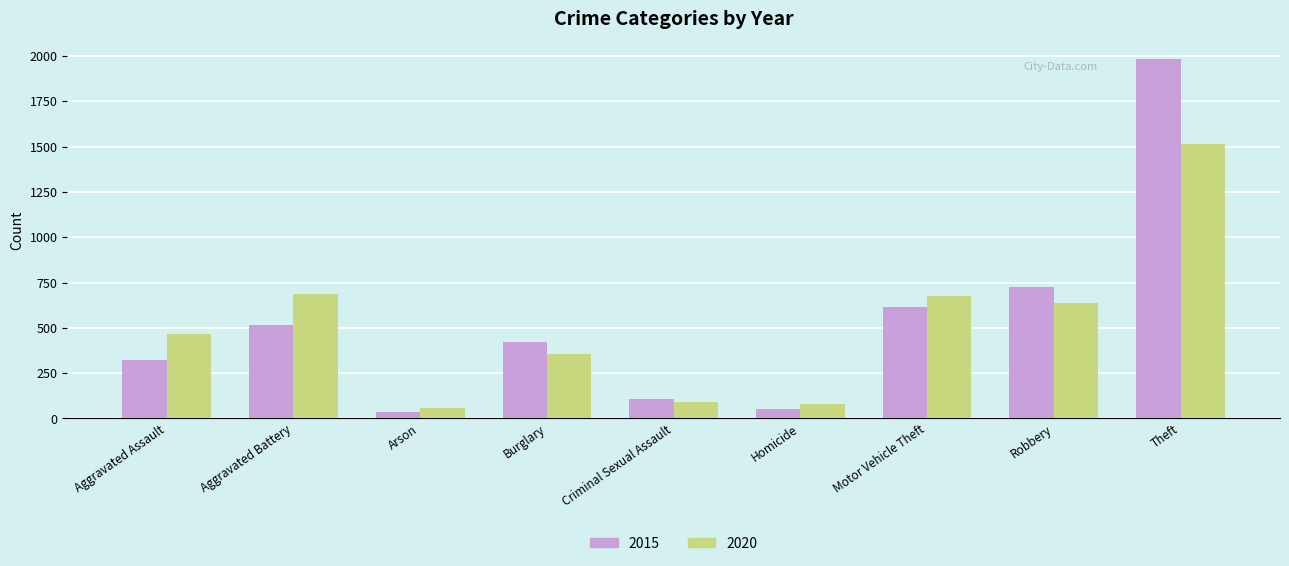

The 2020 series shows 357 at Burglary. True or false?

True